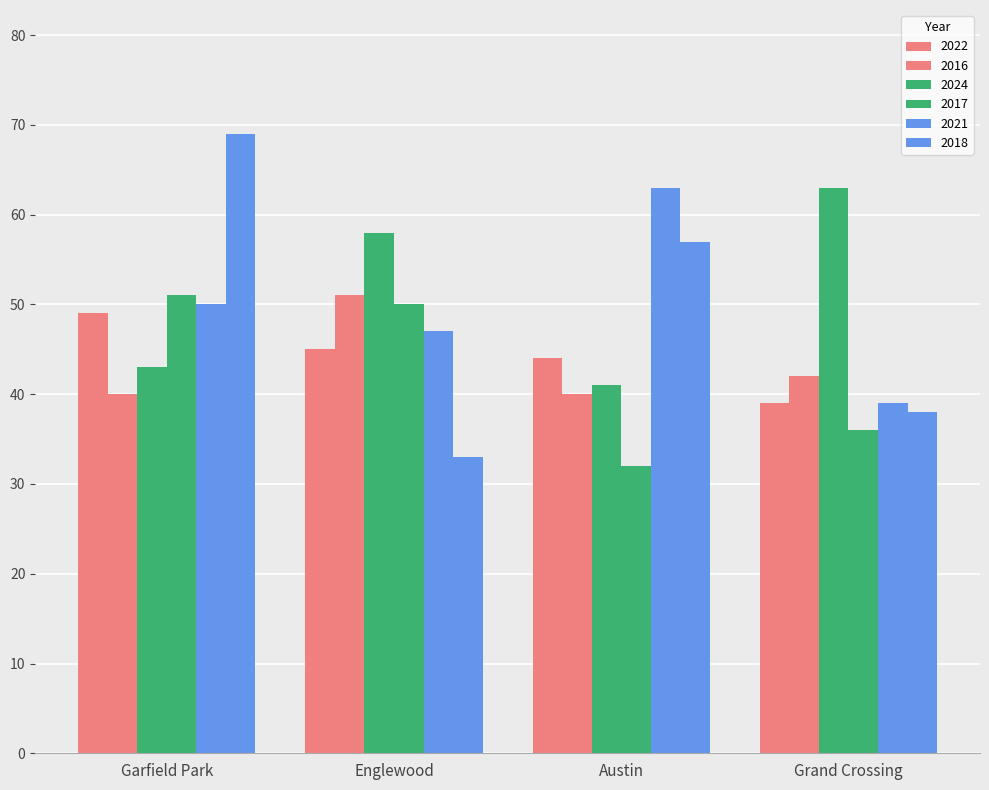

Rank the series by their maximum value, from lowest to highest.

2022, 2016, 2017, 2024, 2021, 2018